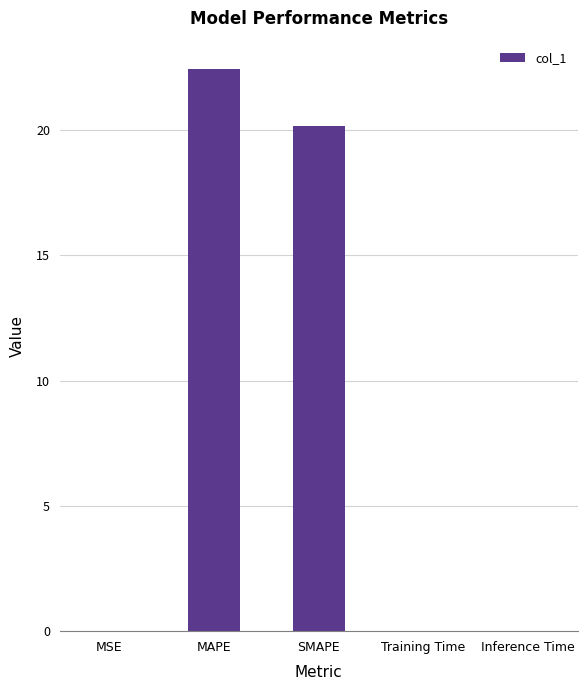

What is the sum of all values?

42.7